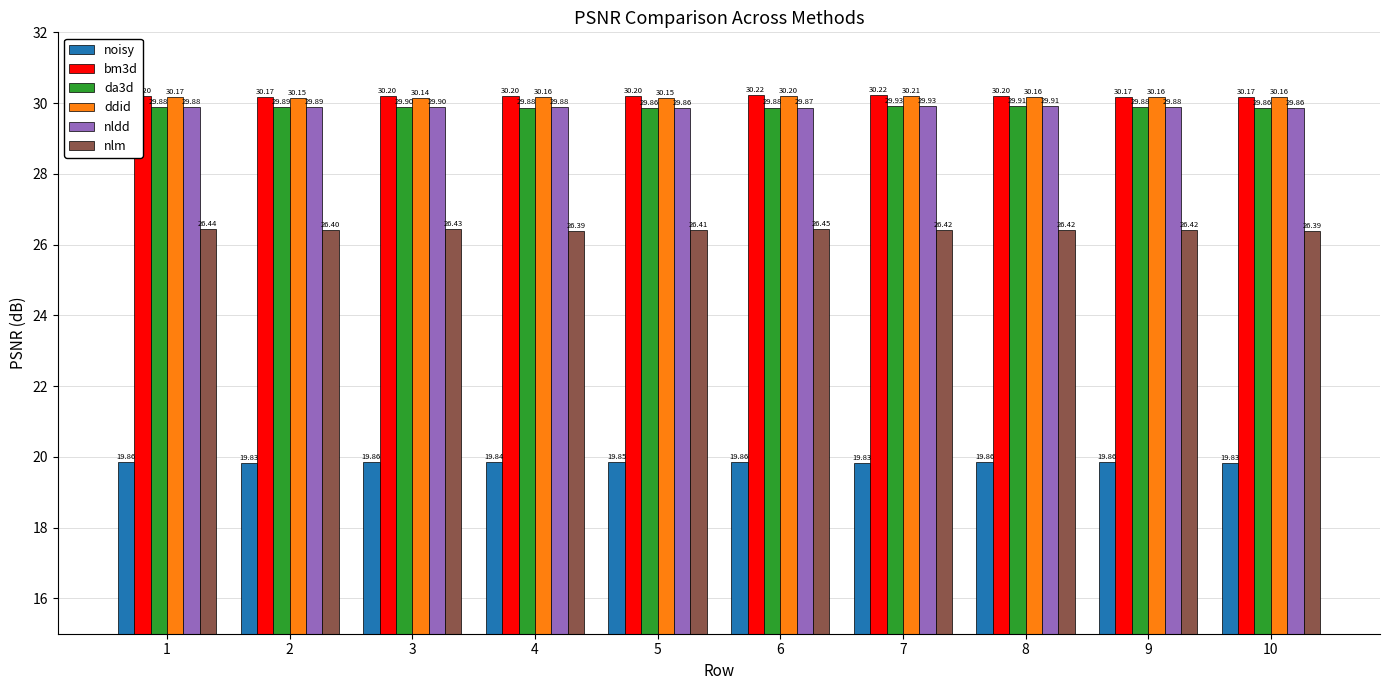

How many distinct data groups are displayed?

6